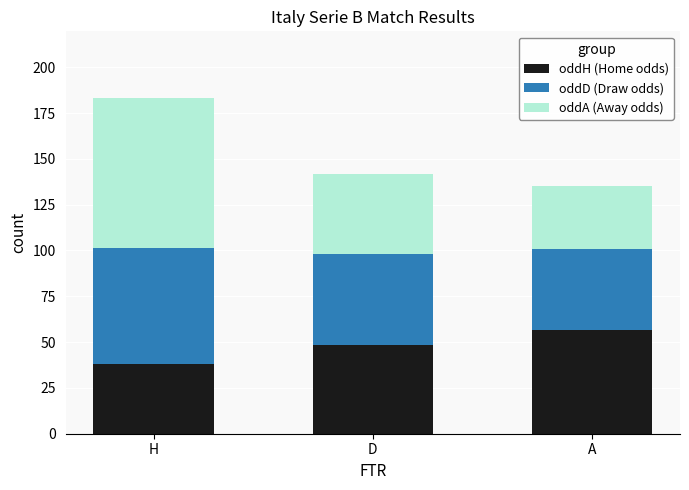

What are all the series names shown in the legend?

oddH (Home odds), oddD (Draw odds), oddA (Away odds)